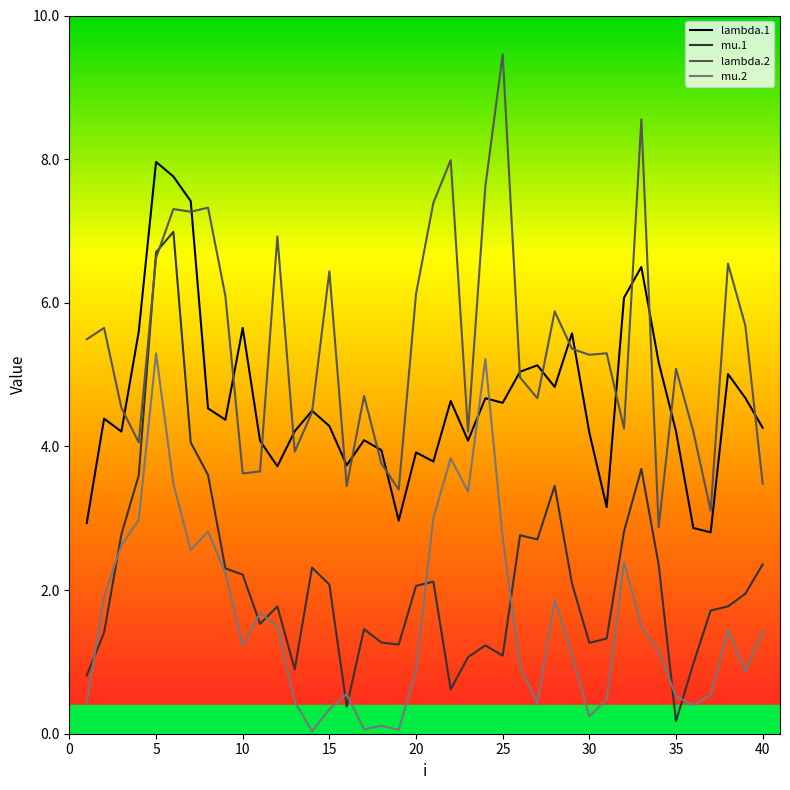

What is the maximum value for mu.2?

5.3